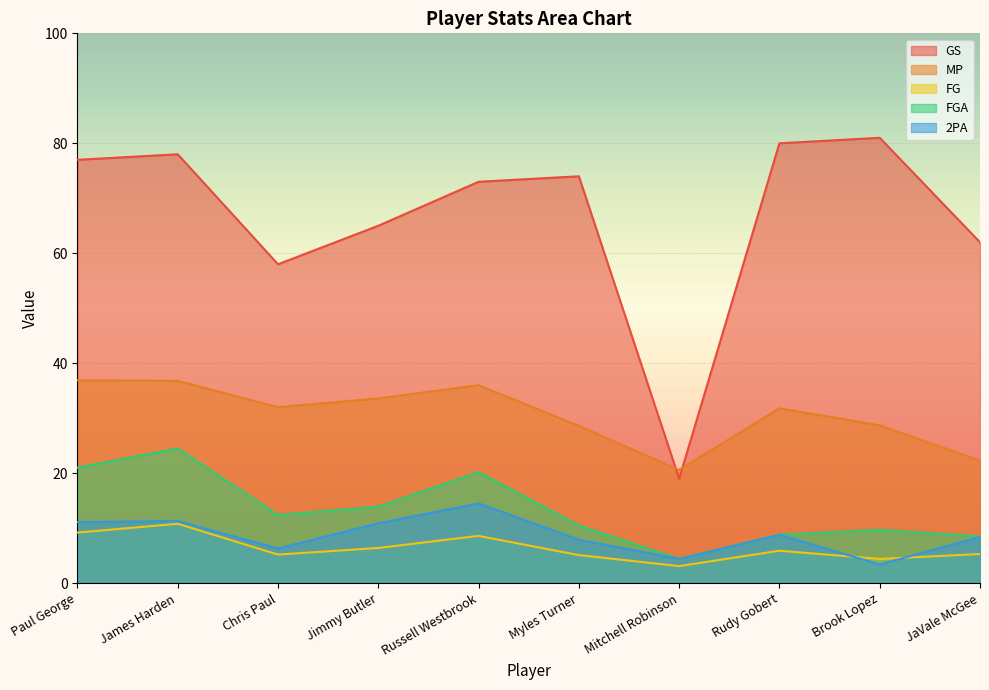

What is the value of the GS point at the 8th from the left?

80.0